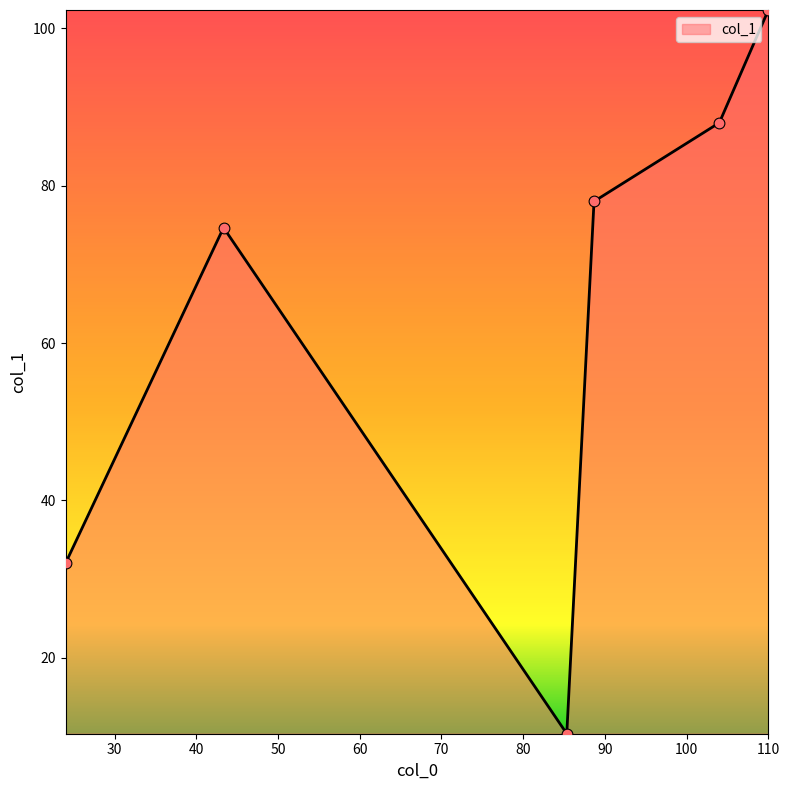

What is the sum of all values?

385.3